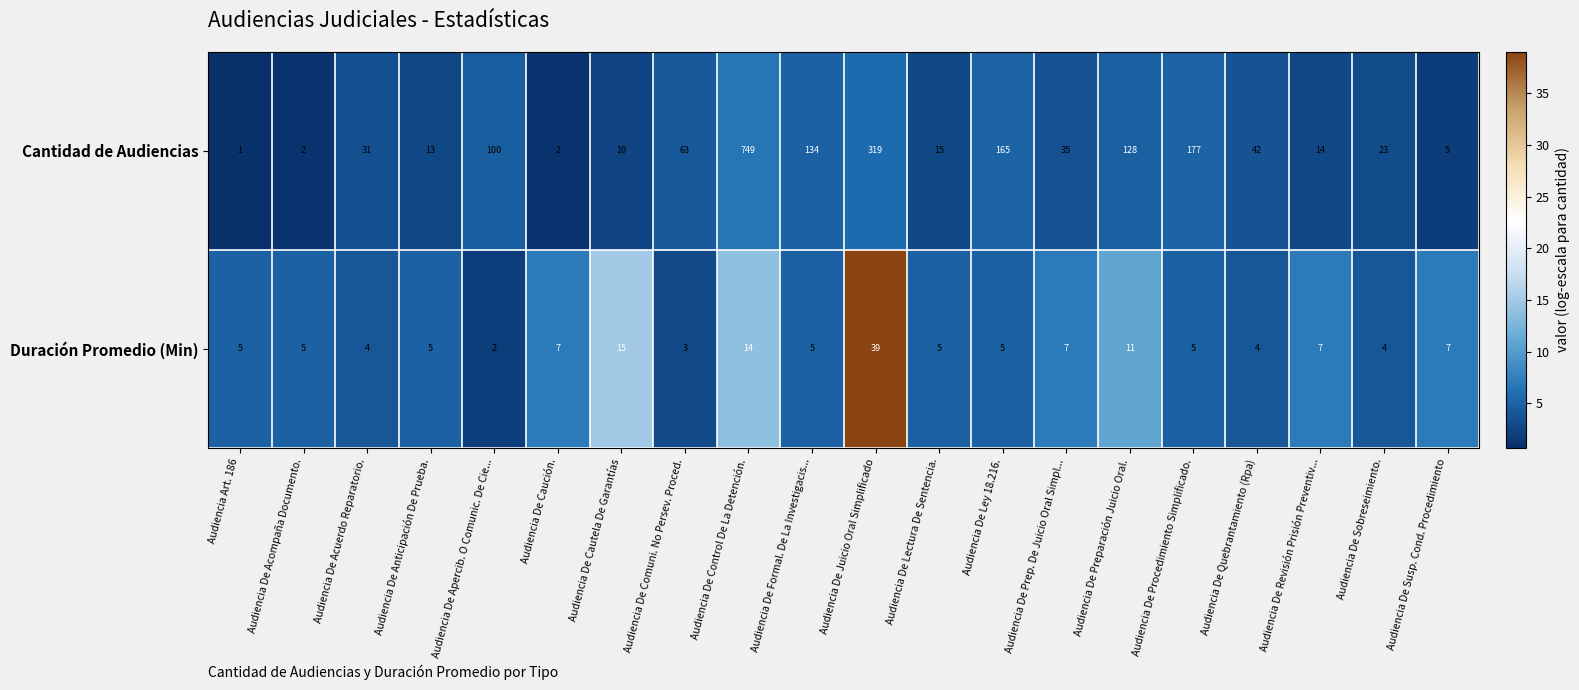

Is it true that Cantidad de Audiencias equals 104 at Audiencia De Procedimiento Simplificado.?

False